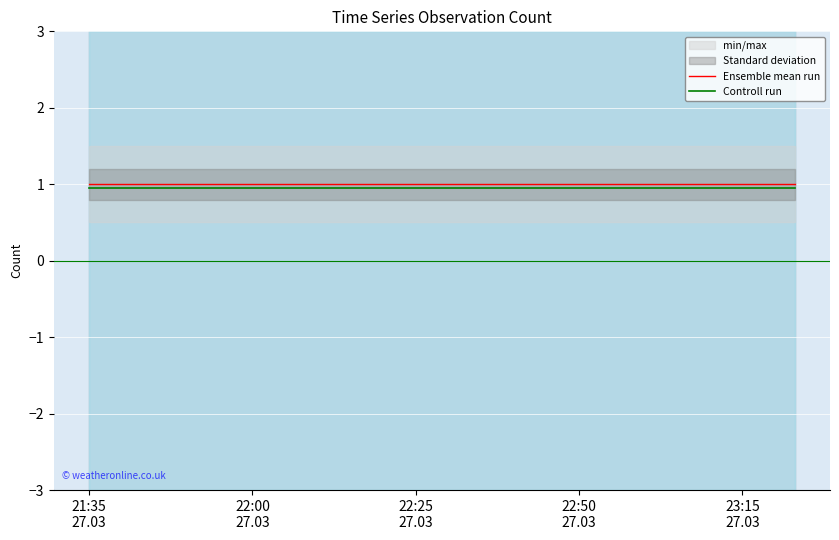

What is the highest value of the Ensemble mean run series?

1.0